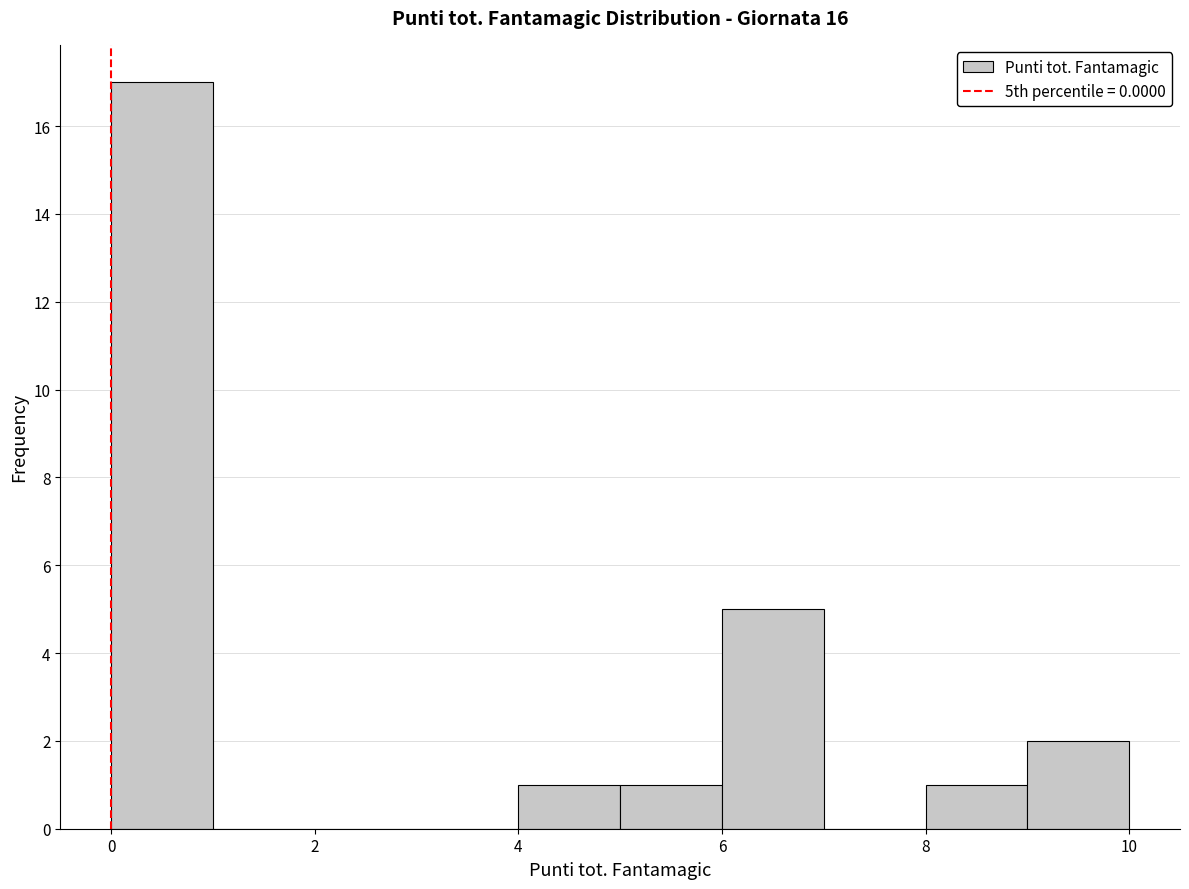

Over which range of the x-axis is the bar tallest?

0 to 1